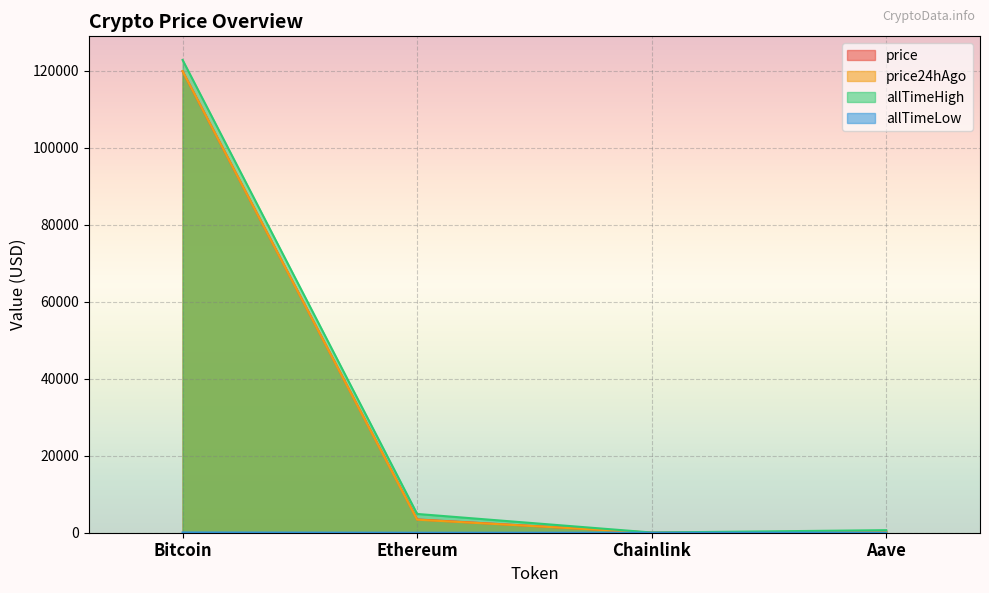

What is the greatest value displayed?

122838.0